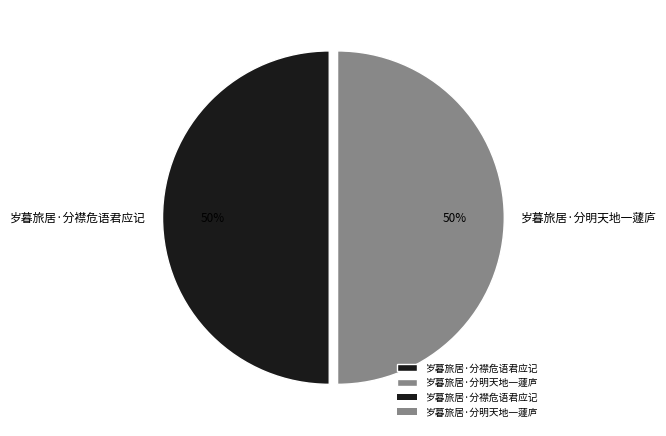

To the nearest percent, what percentage of the pie is 岁暮旅居·分襟危语君应记?

50%